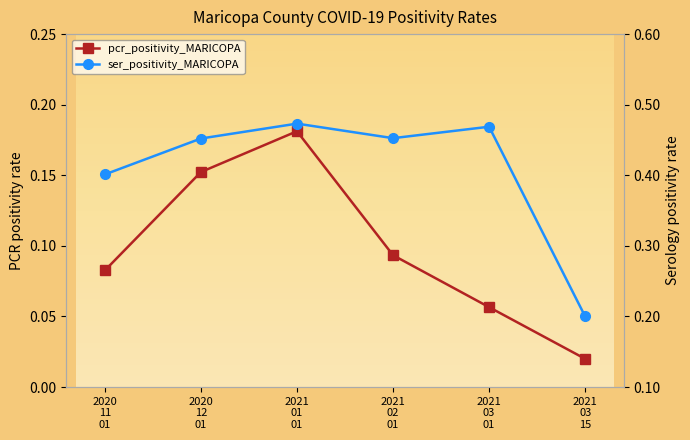

What is the spread (max minus min) of values at 2021 03 15?

0.2